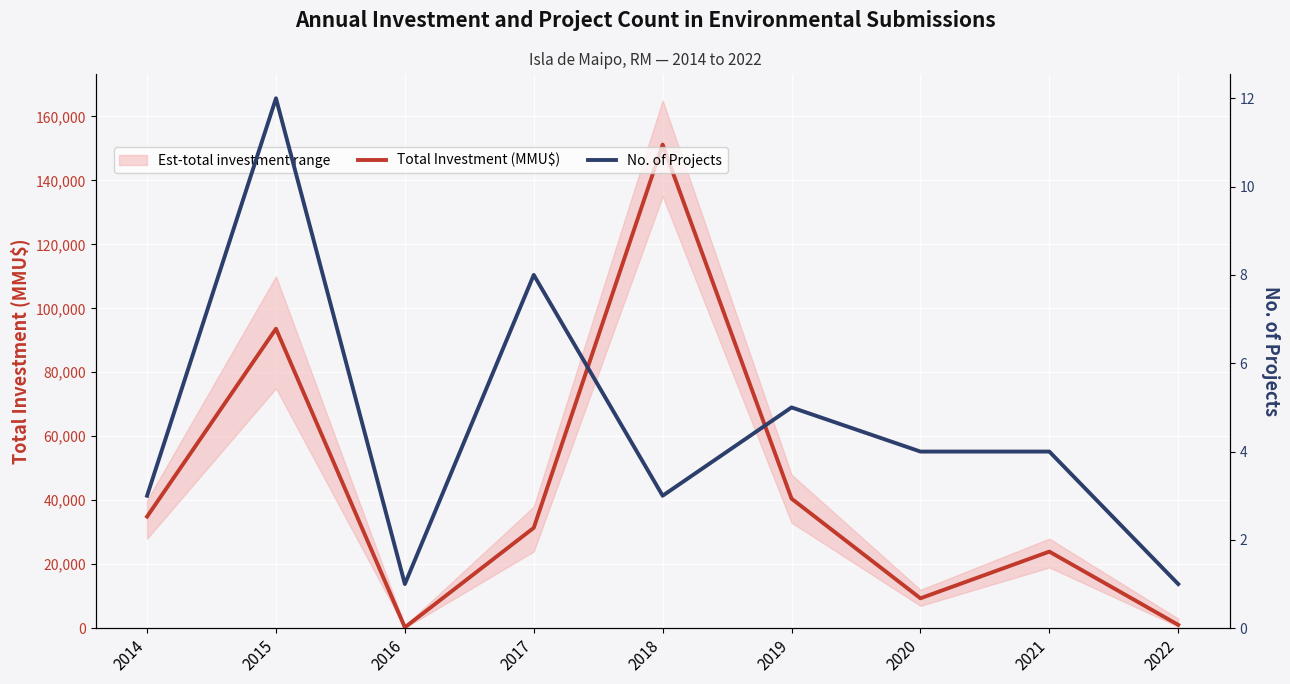

How many lines are shown in the chart?

2